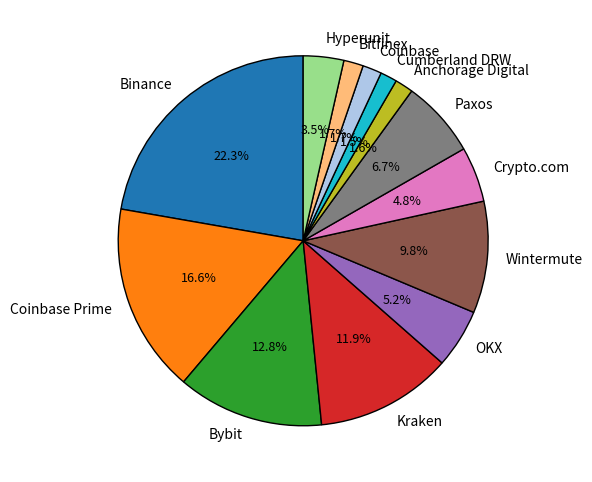

Between Paxos and Hyperunit, which is larger?

Paxos